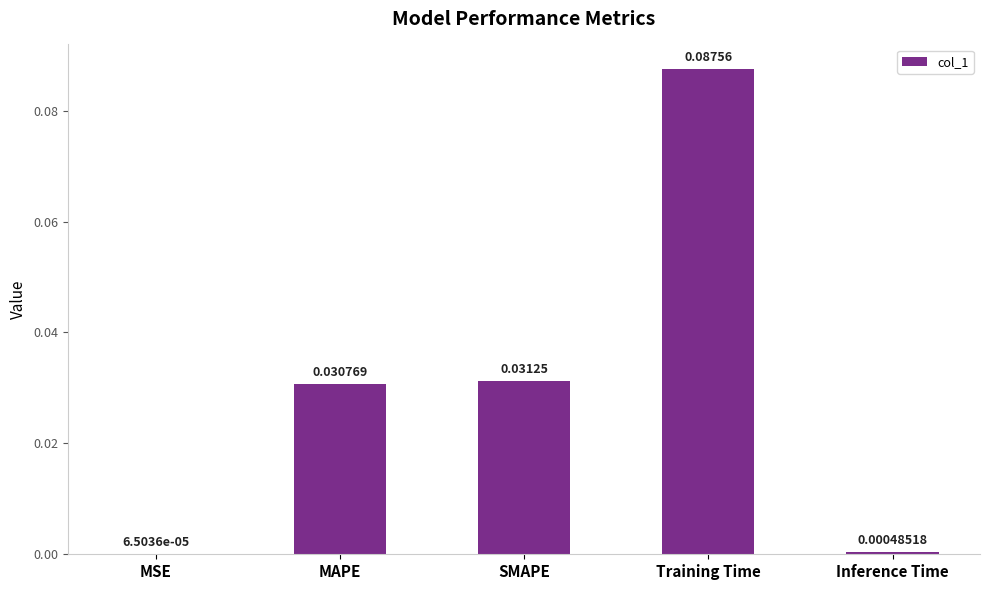

What is the change in value from MSE to Training Time?

+0.1